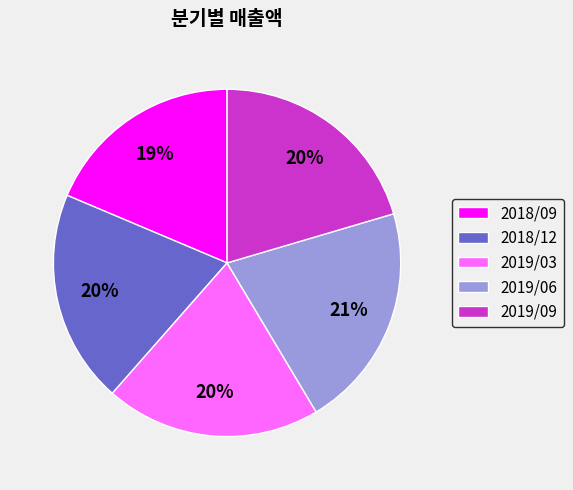

Between 2018/12 and 2019/06, which is larger?

2019/06